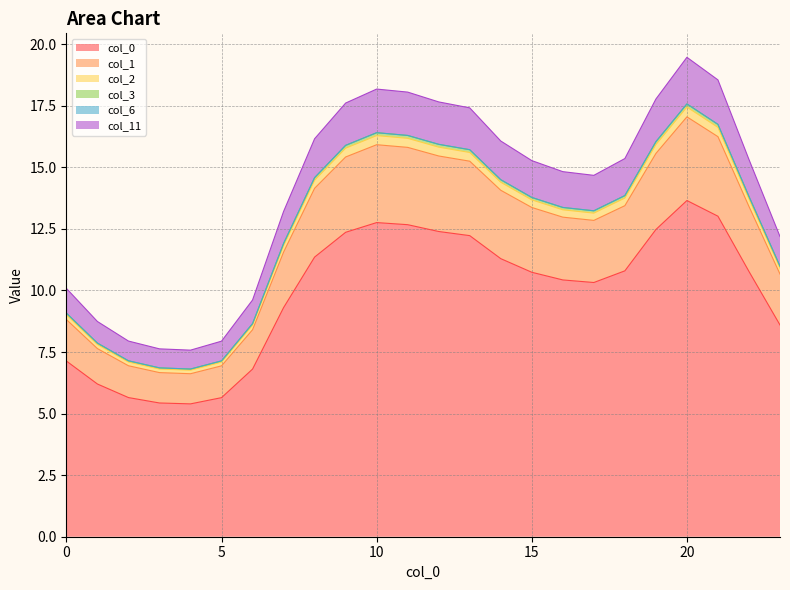

The value of 0 at 1 is 3.3. True or false?

False